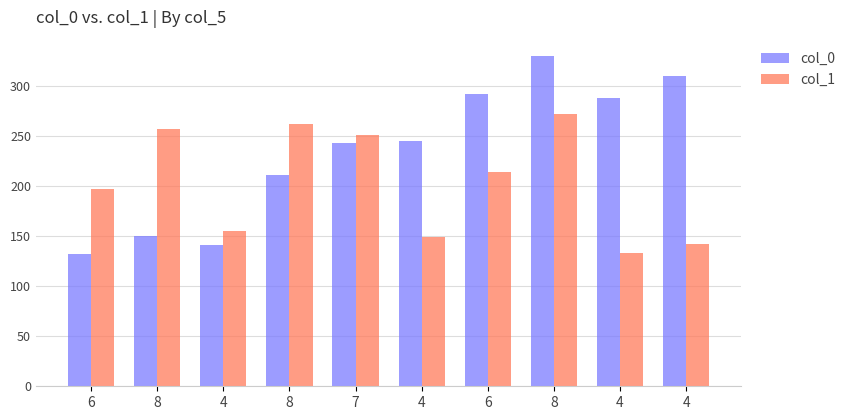

What is the difference between the col_1 values at 8 and 8?

15.6